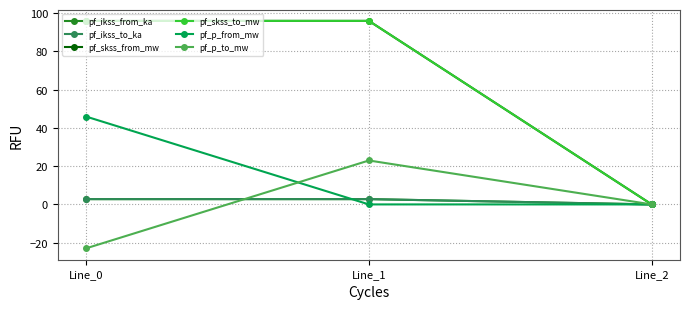

Is this an area chart (filled region under the line)?

No